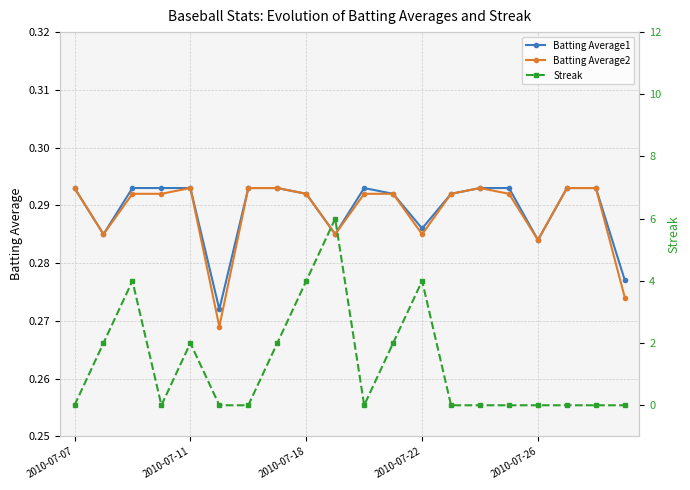

Reading left to right, list all the values displayed in this chart.

Batting Average1: 0.3	0.3	0.3	0.3	0.3	0.3	0.3	0.3	0.3	0.3	0.3	0.3	0.3	0.3	0.3	0.3	0.3	0.3	0.3	0.3
Batting Average2: 0.3	0.3	0.3	0.3	0.3	0.3	0.3	0.3	0.3	0.3	0.3	0.3	0.3	0.3	0.3	0.3	0.3	0.3	0.3	0.3
Streak: 0.0	2.0	4.0	0.0	2.0	0.0	0.0	2.0	4.0	6.0	0.0	2.0	4.0	0.0	0.0	0.0	0.0	0.0	0.0	0.0